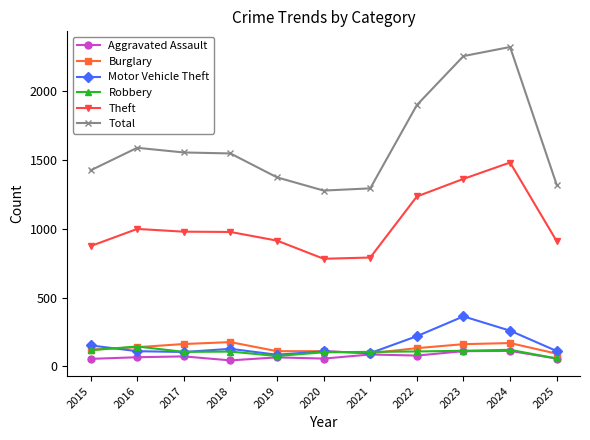

What is the difference between the highest and lowest values at 2015?

1371